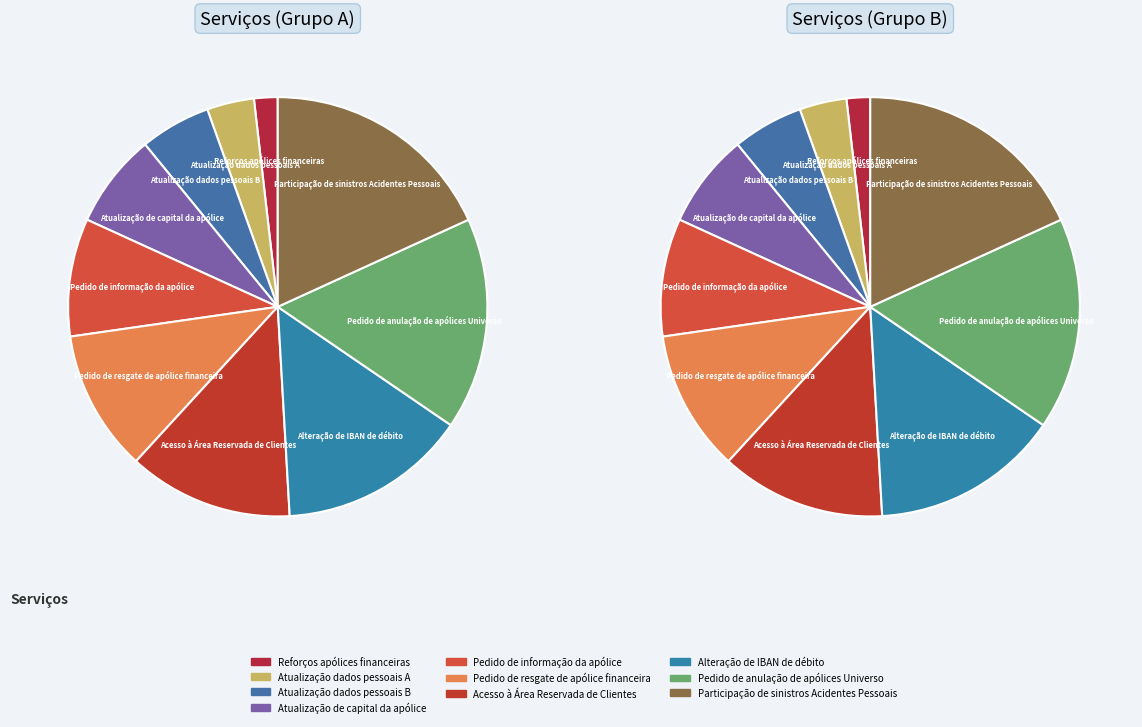

To the nearest percent, what percentage of the pie is Pedido de anulação de apólices Universo?

16%